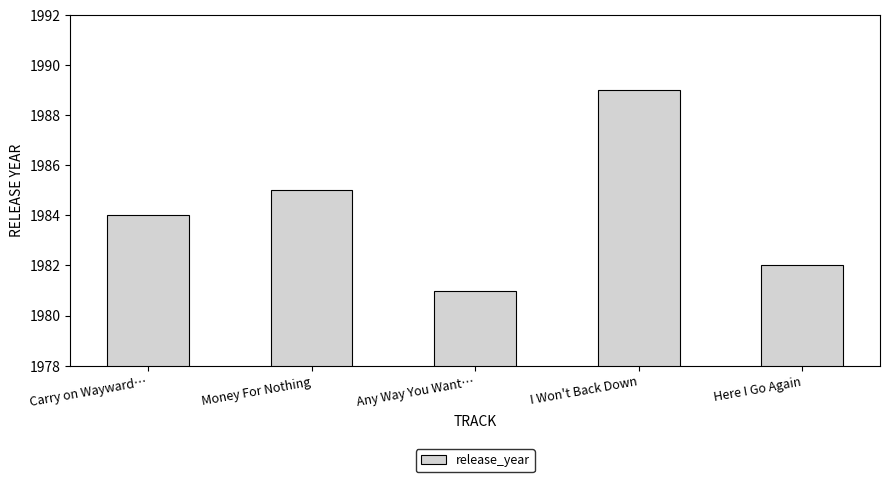

At which label is the value closest to 1985?

Money For Nothing